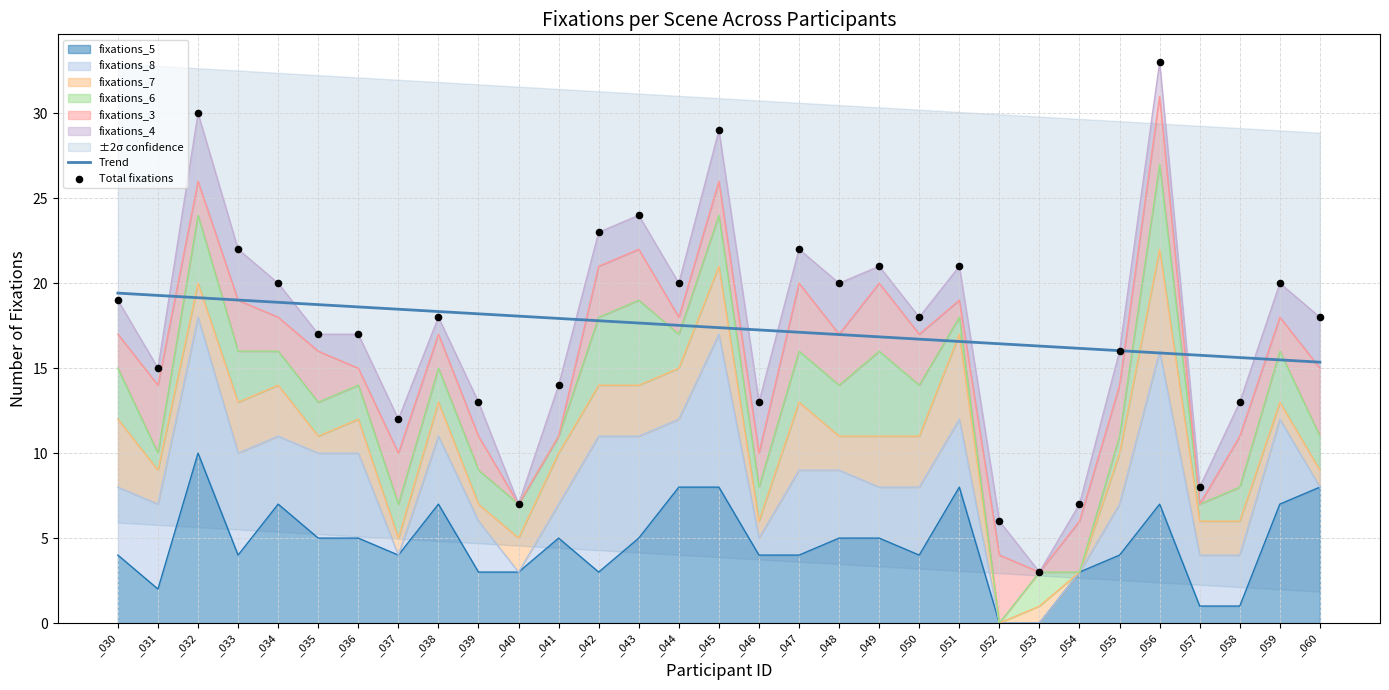

At which category is the sum across all series the highest?

_032